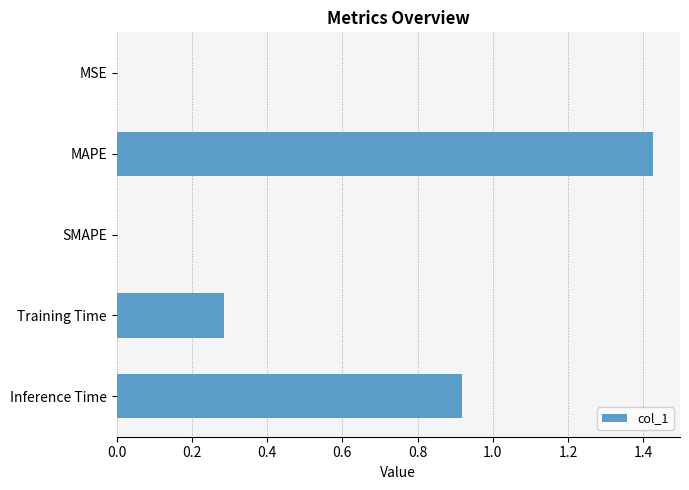

Are the bars horizontal?

Yes